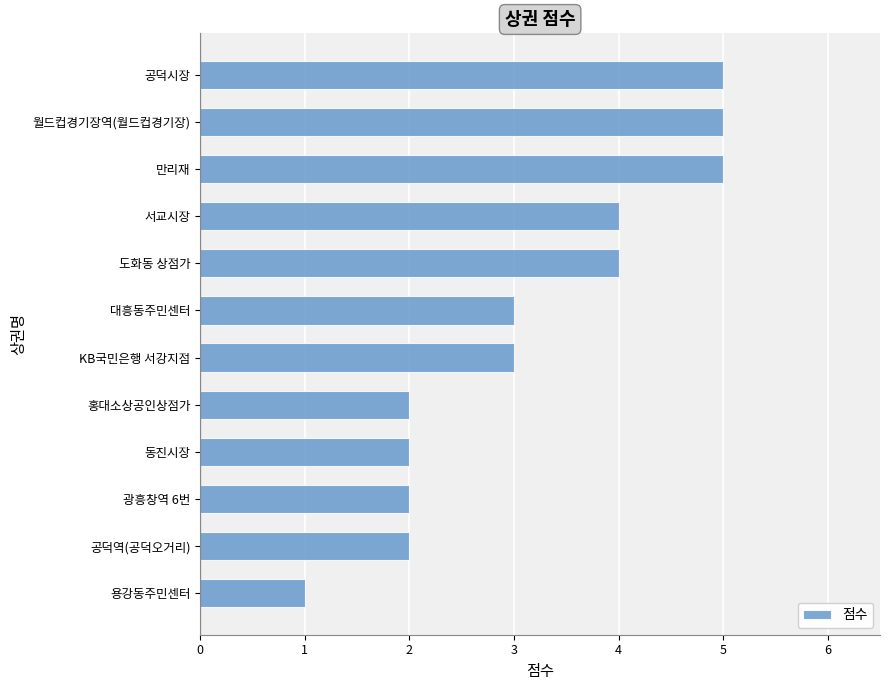

Read the value at KB국민은행 서강지점.

3